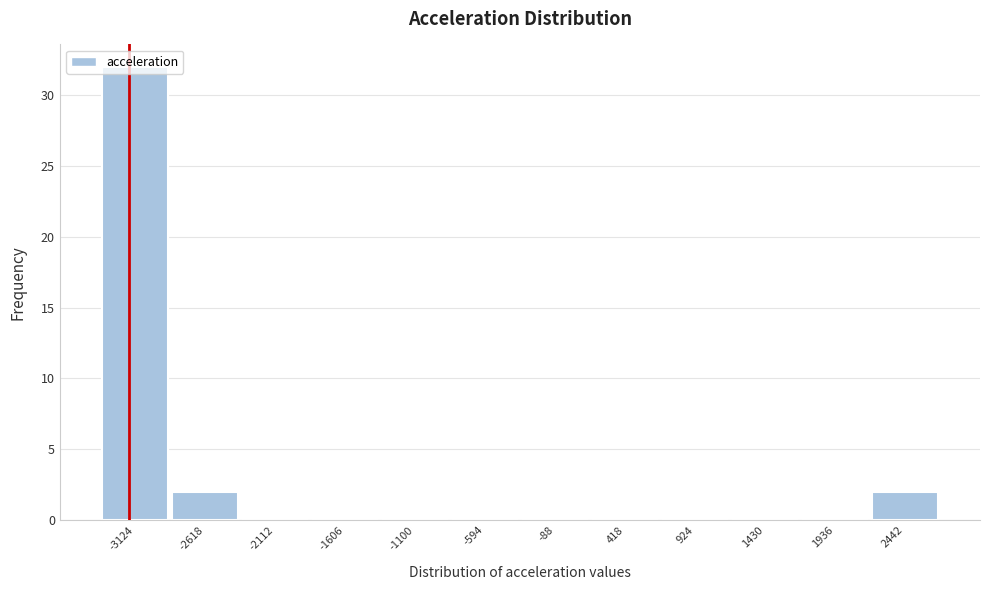

Which has a higher value, -3124 or 1430?

-3124